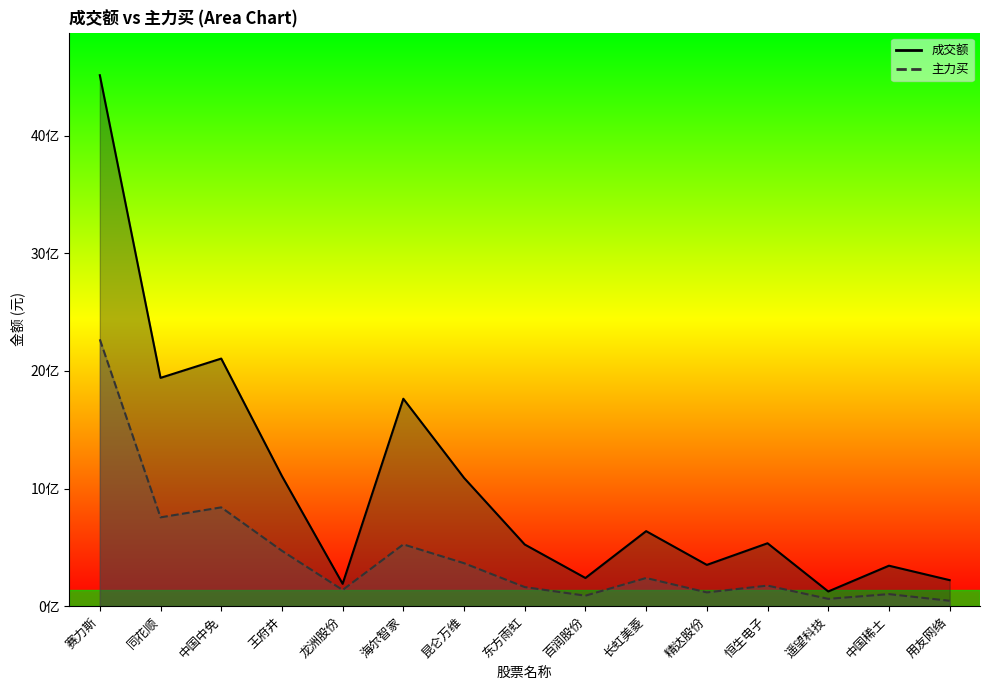

Where is 成交额 nearest to the value 2319161375?

中国中免